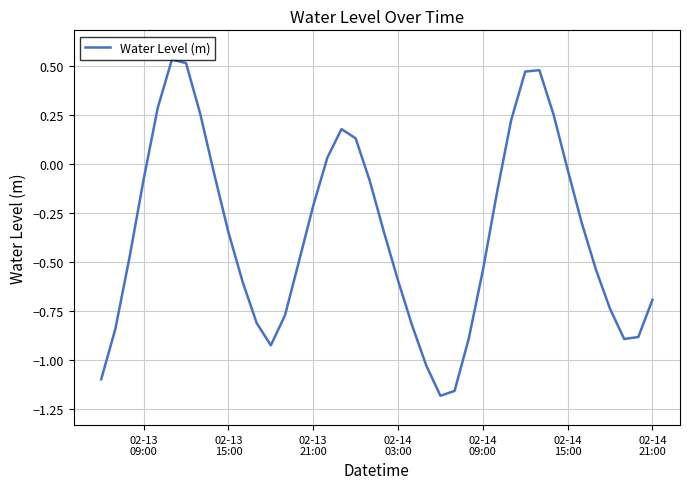

What is the difference between the maximum and minimum values?

1.7